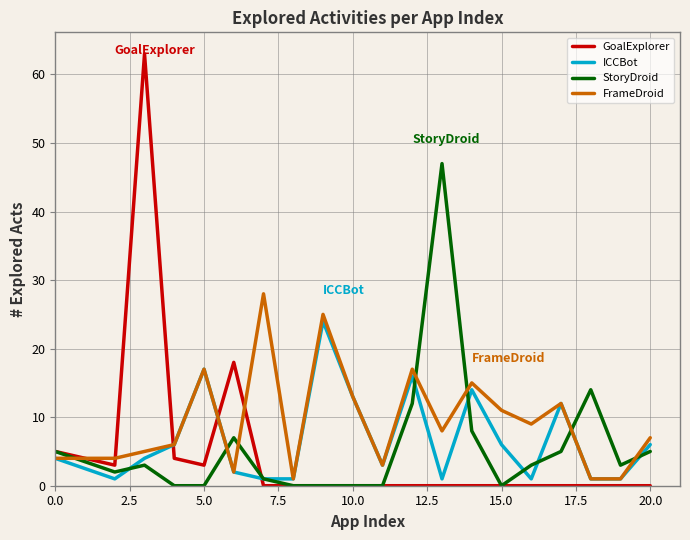

Reading left to right, list all the values displayed in this chart.

GoalExplorer: 5	3	63	4	3	18	0	0	0	0	0	0	0	0	0	0	0	0	0	0
ICCBot: 4	1	4	6	17	2	1	1	24	13	3	16	1	14	6	1	12	1	1	6
StoryDroid: 5	2	3	0	0	7	1	0	0	0	0	12	47	8	0	3	5	14	3	5
FrameDroid: 4	4	5	6	17	2	28	1	25	13	3	17	8	15	11	9	12	1	1	7